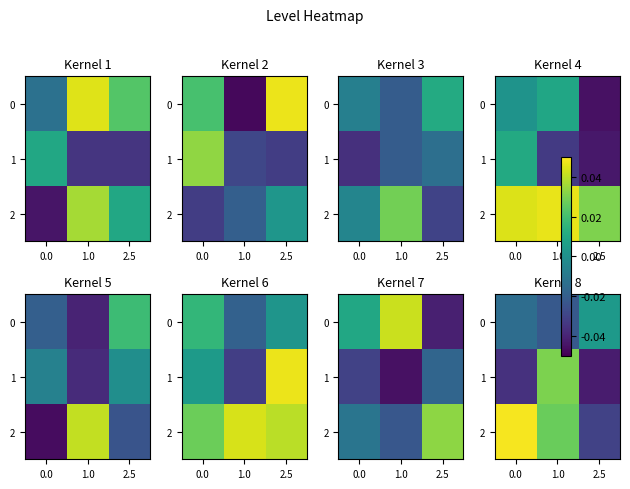

Which series changed the most between 0.0 and 2.5?

2